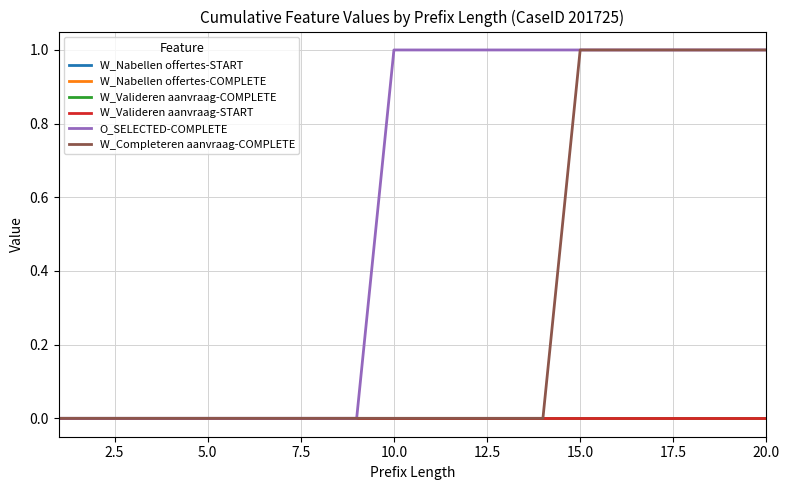

Does the chart have visible grid lines?

Yes